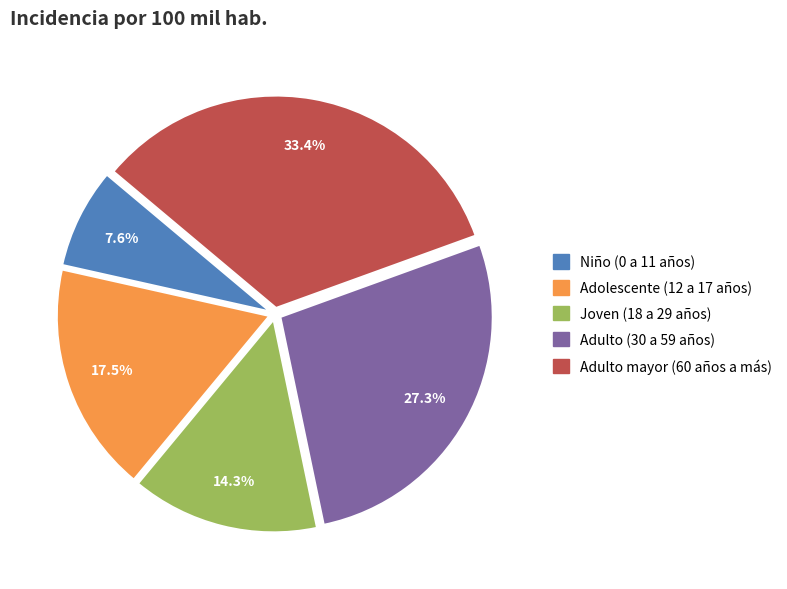

What is the ratio of the value at Joven (18 a 29 años) to the value at Adolescente (12 a 17 años)?

0.8